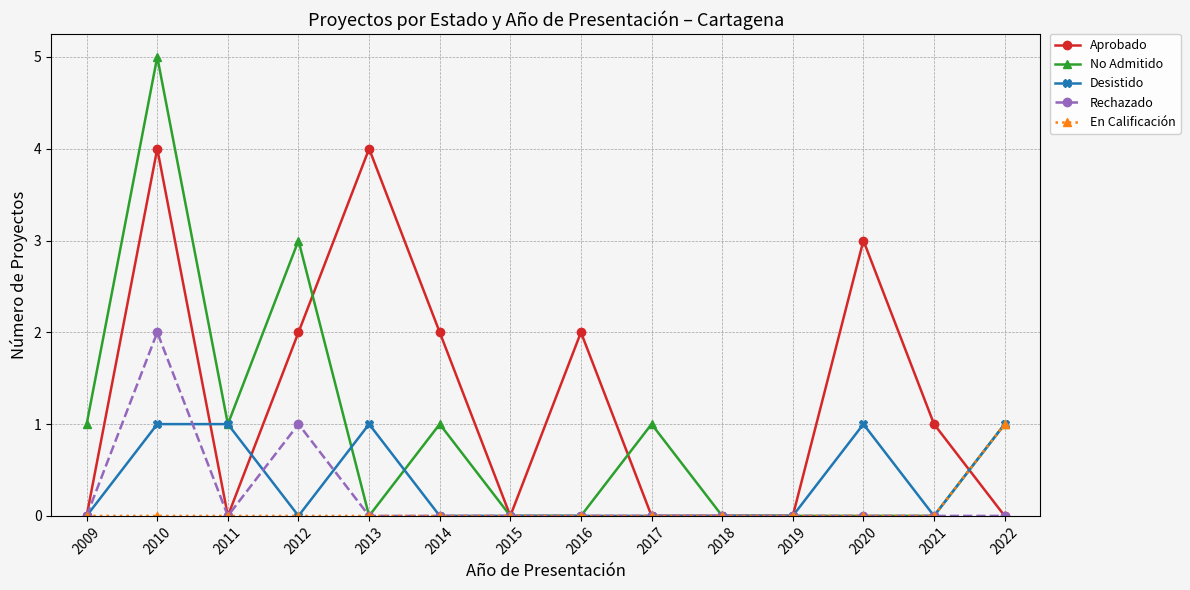

Read the Aprobado value at 2010.

4